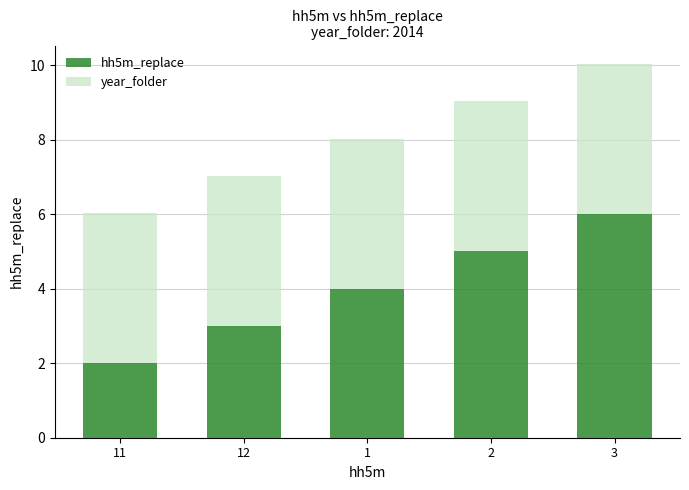

Reading right to left, list the values for the hh5m_replace series.

3=6.0	2=5.0	1=4.0	12=3.0	11=2.0